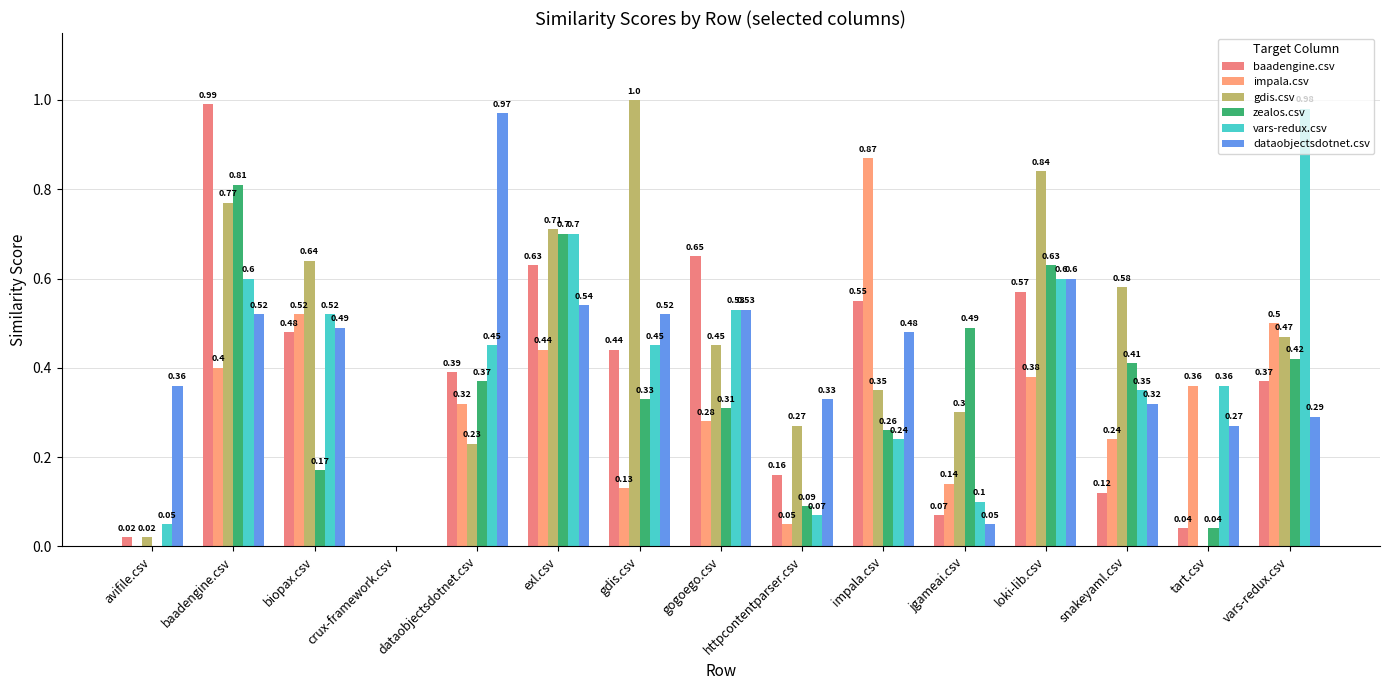

What is the sum of all baadengine.csv values?

5.5